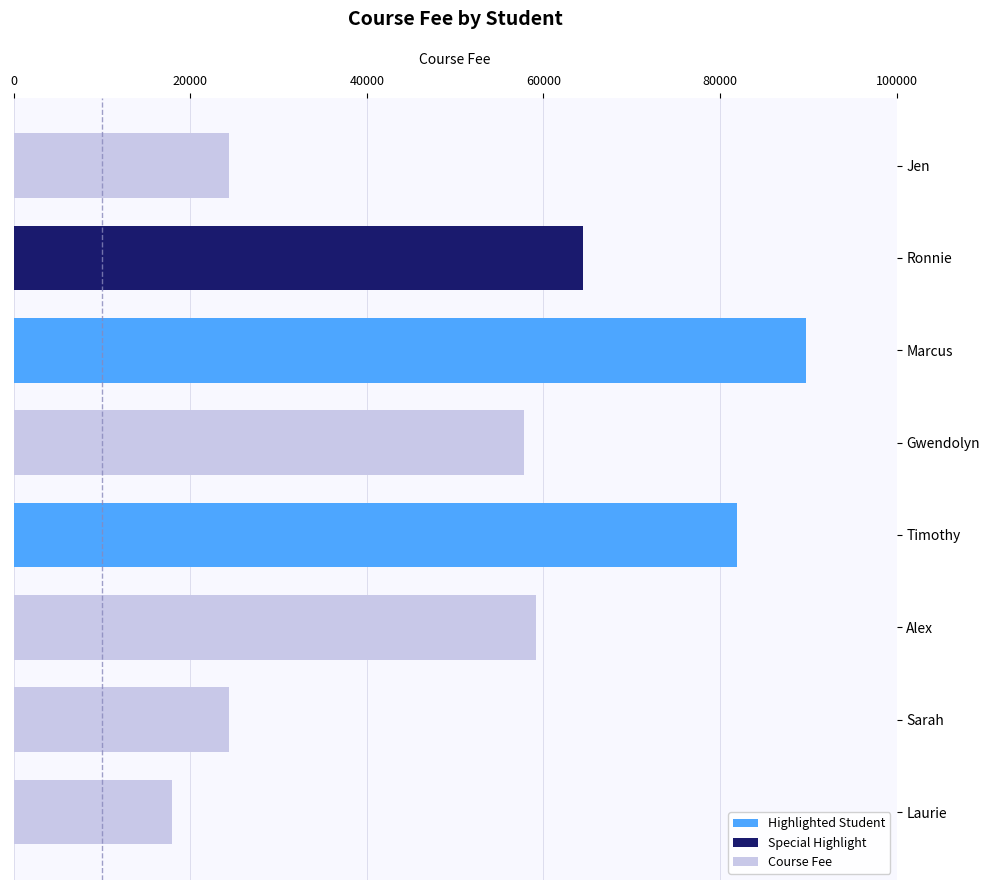

What is the value of the 1st bar from the top?

24418